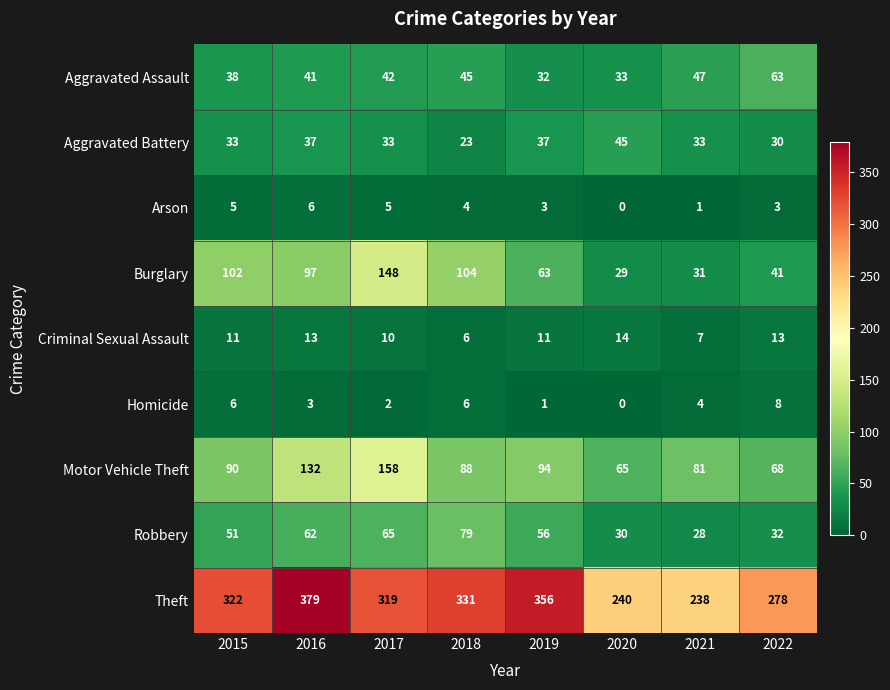

Is the value of Homicide at 2015 greater than the value of Aggravated Assault at 2020?

No